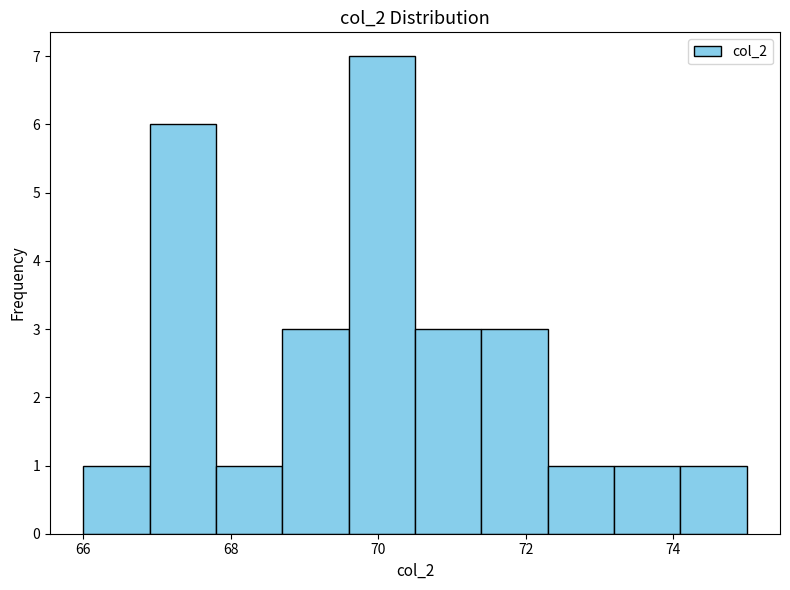

Reading left to right, list every bar in this chart as the range it spans on the x-axis followed by its height. Neither the bar edges nor the heights are printed on the chart, so give them approximately, as read against the axes.

66.0 to 66.9: 1
66.9 to 67.8: 6
67.8 to 68.7: 1
68.7 to 69.6: 3
69.6 to 70.5: 7
70.5 to 71.4: 3
71.4 to 72.3: 3
72.3 to 73.2: 1
73.2 to 74.1: 1
74.1 to 75.0: 1